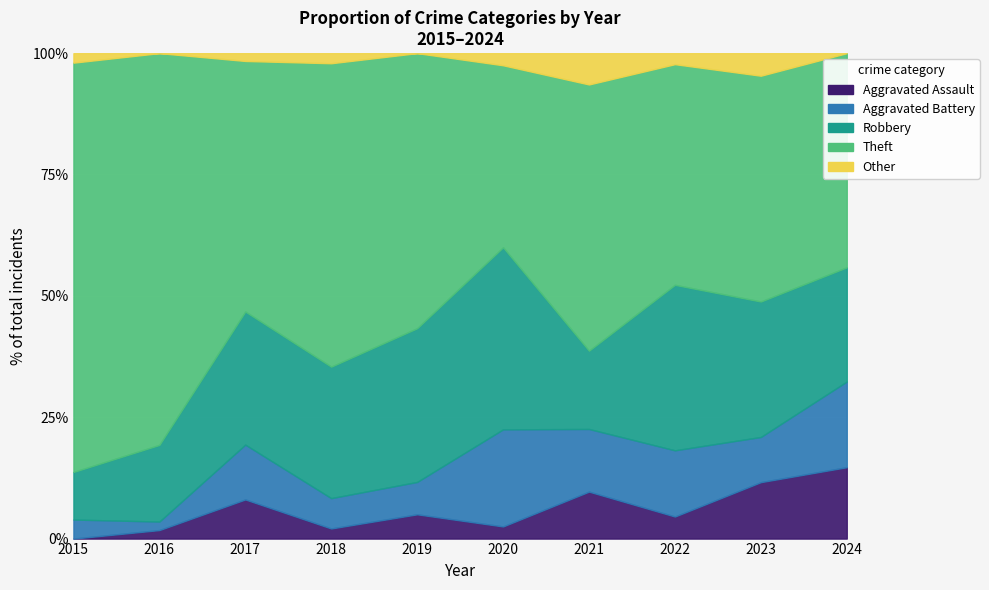

Which series changed the most between 2017 and 2024?

Theft